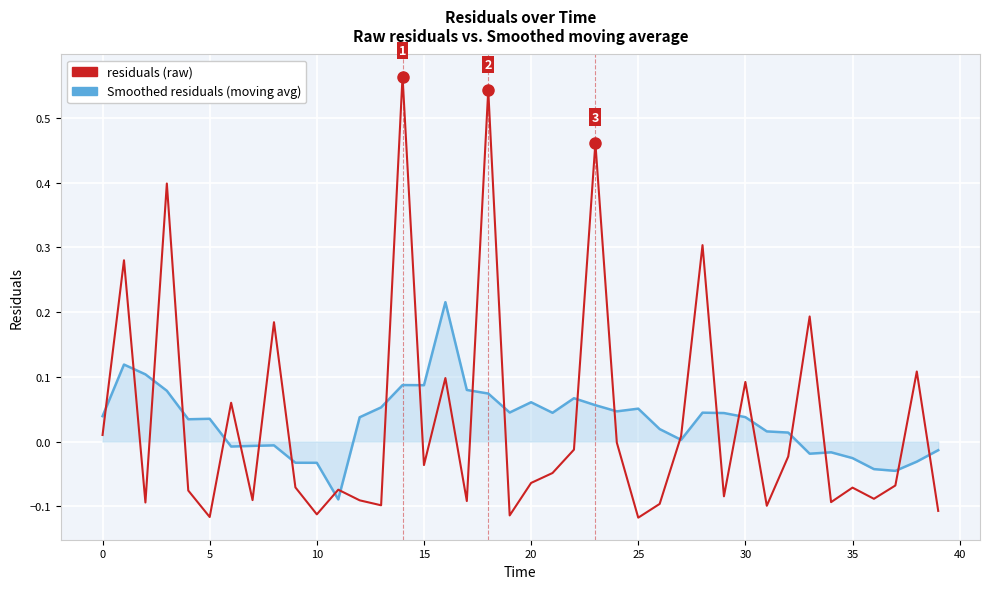

How many lines are shown in the chart?

2